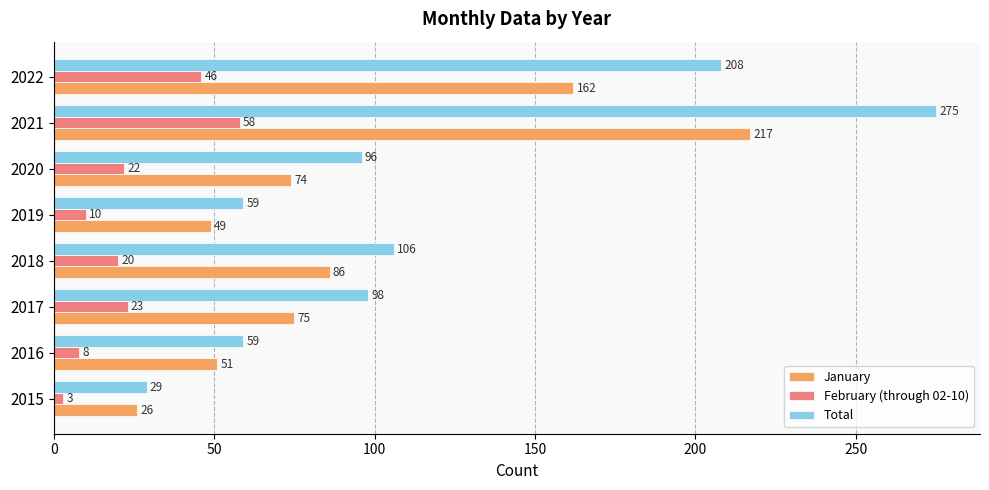

Which series has the largest total across all categories?

Total